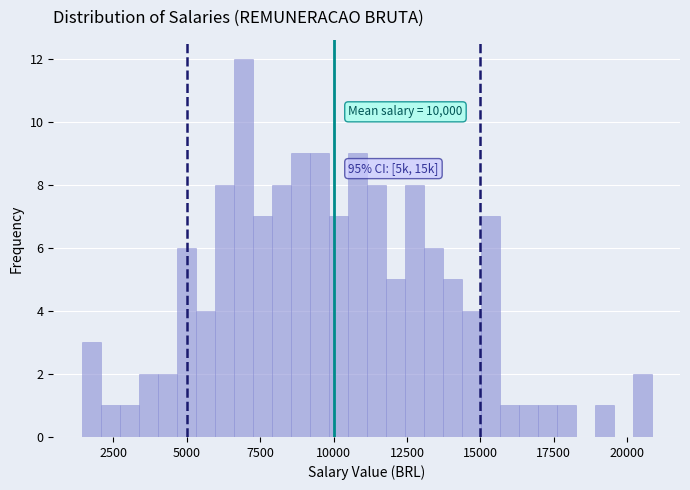

Around what value on the x-axis is the tallest bar? Give the approximate position of its centre, as read against the axis.

7000